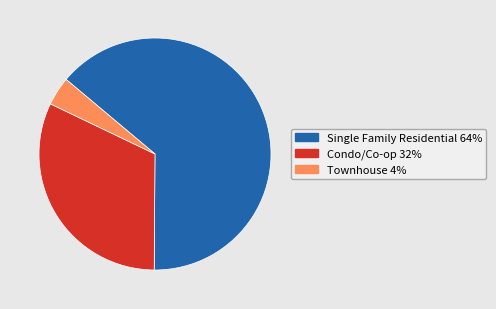

Which slice is the smallest?

Townhouse